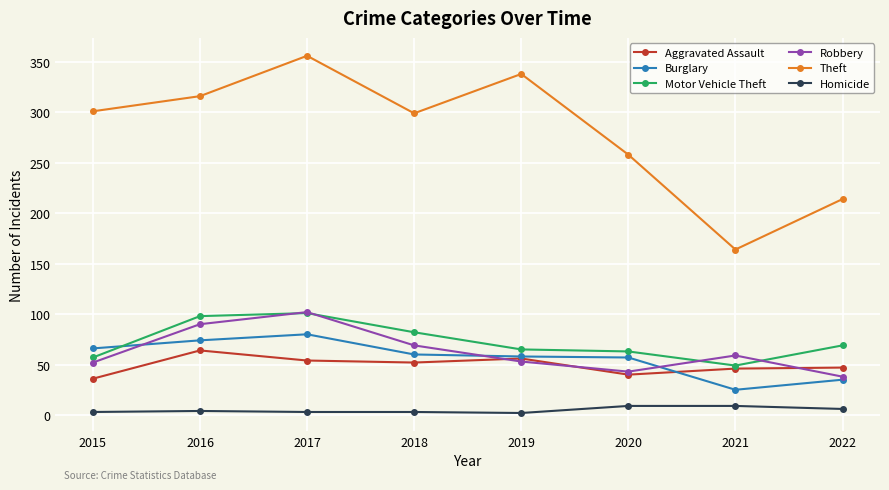

Does the chart have visible grid lines?

Yes